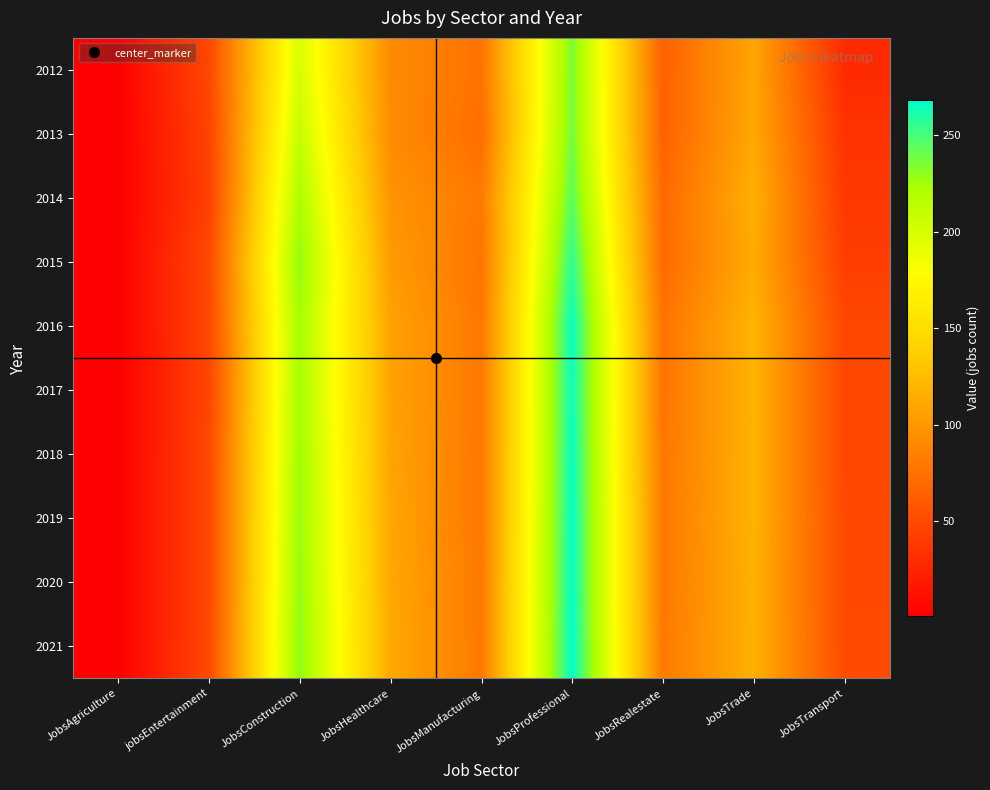

What is the total value across all series at JobsConstruction?

2222